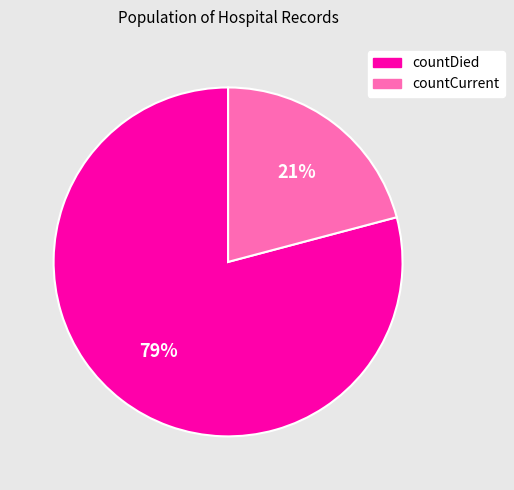

True or false: countCurrent accounts for 34% of the total.

False